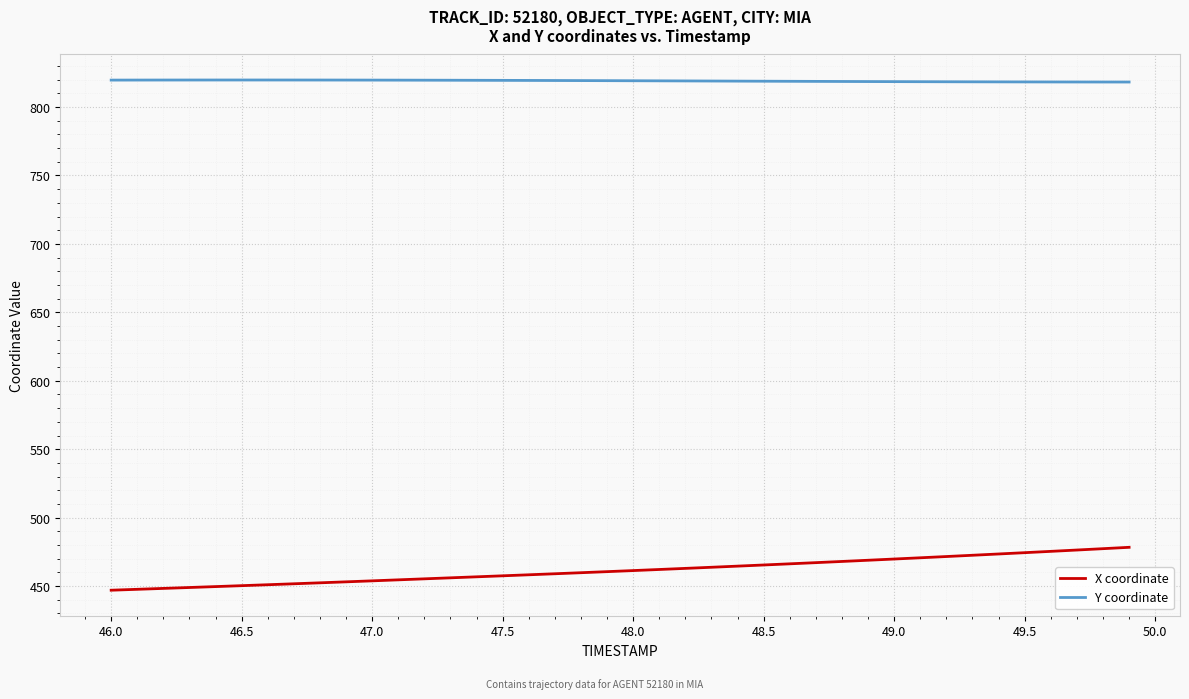

List the series in order of their peak value, lowest first.

X coordinate, Y coordinate